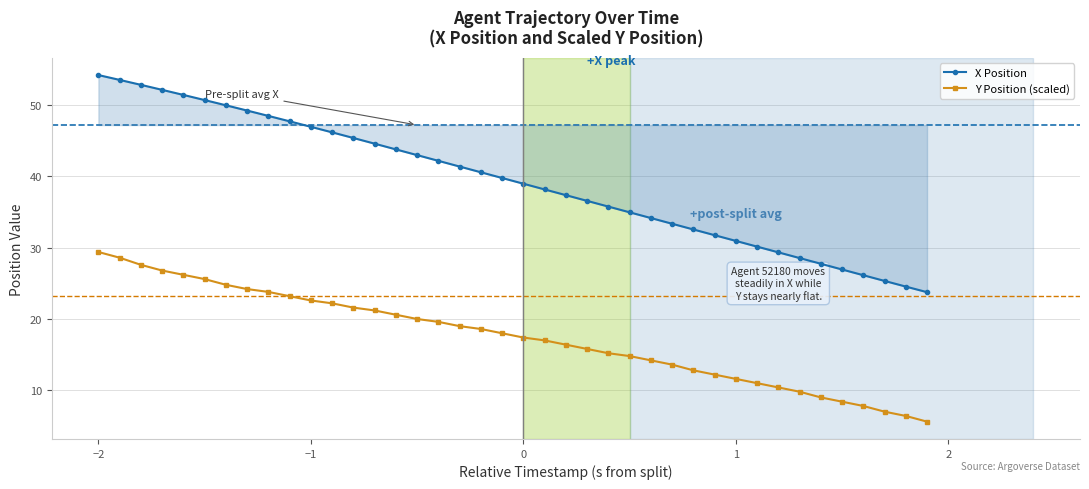

Which series has the largest total across all categories?

X Position